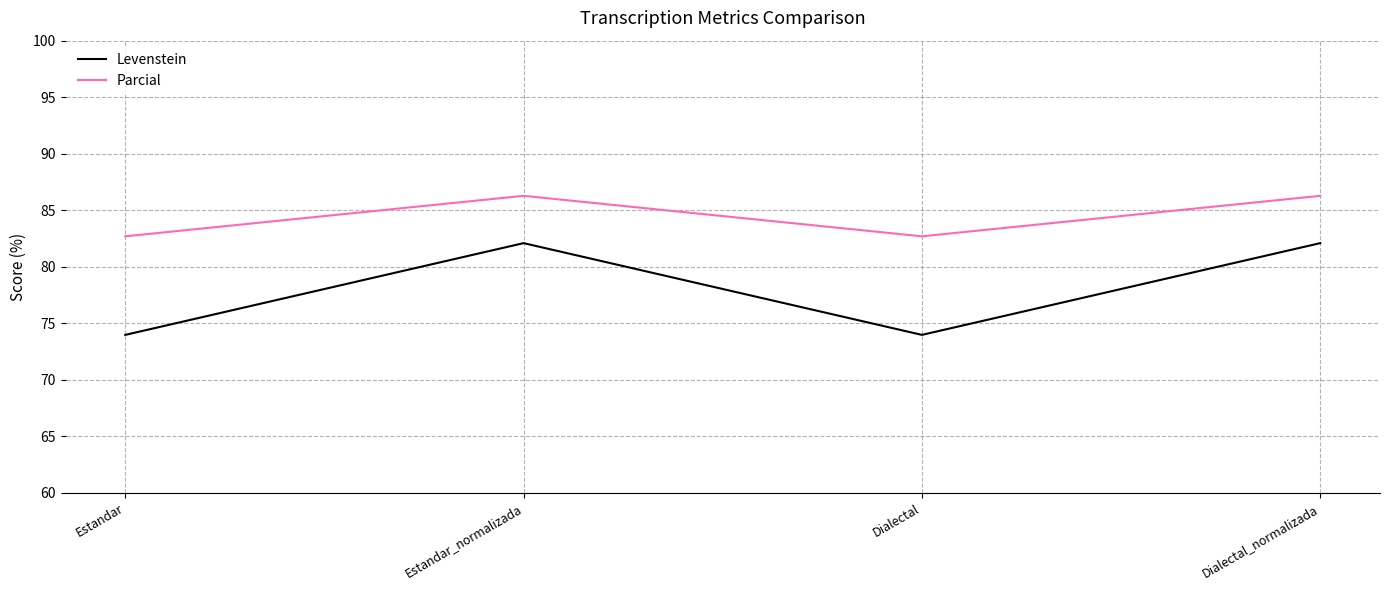

What is the greatest value displayed?

86.3